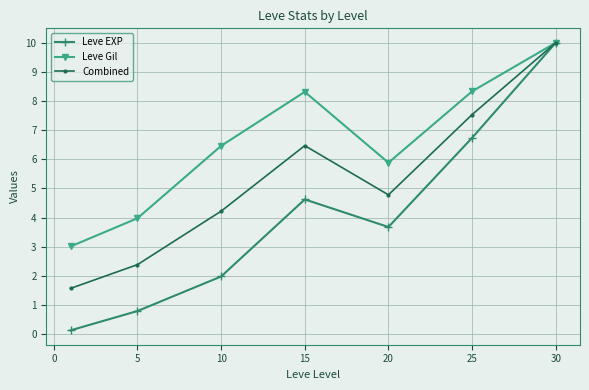

What is the value of the Leve Gil point at the 3rd from the left?

6.5